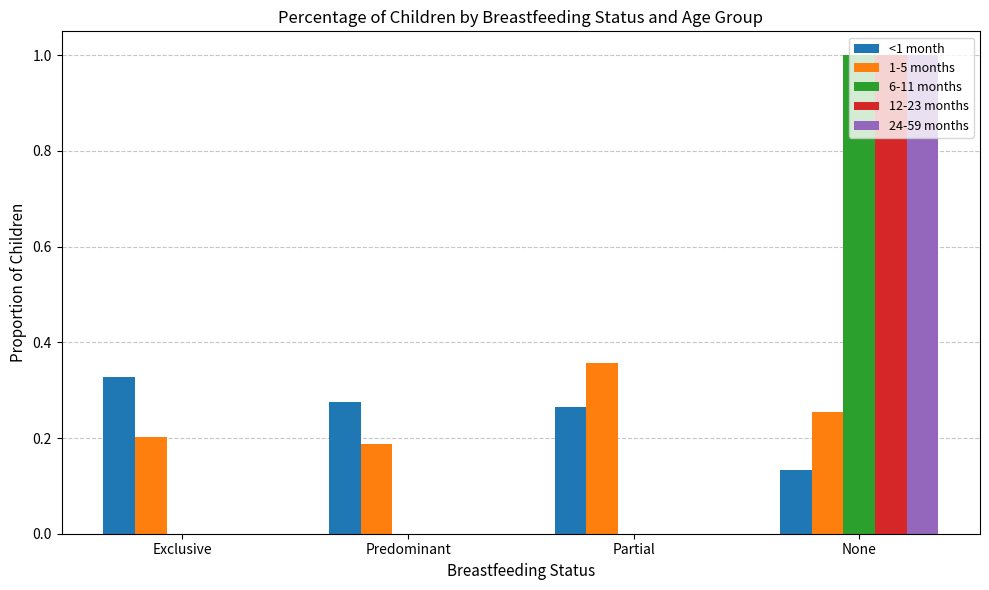

Which series changed the most between Predominant and Partial?

1-5 months